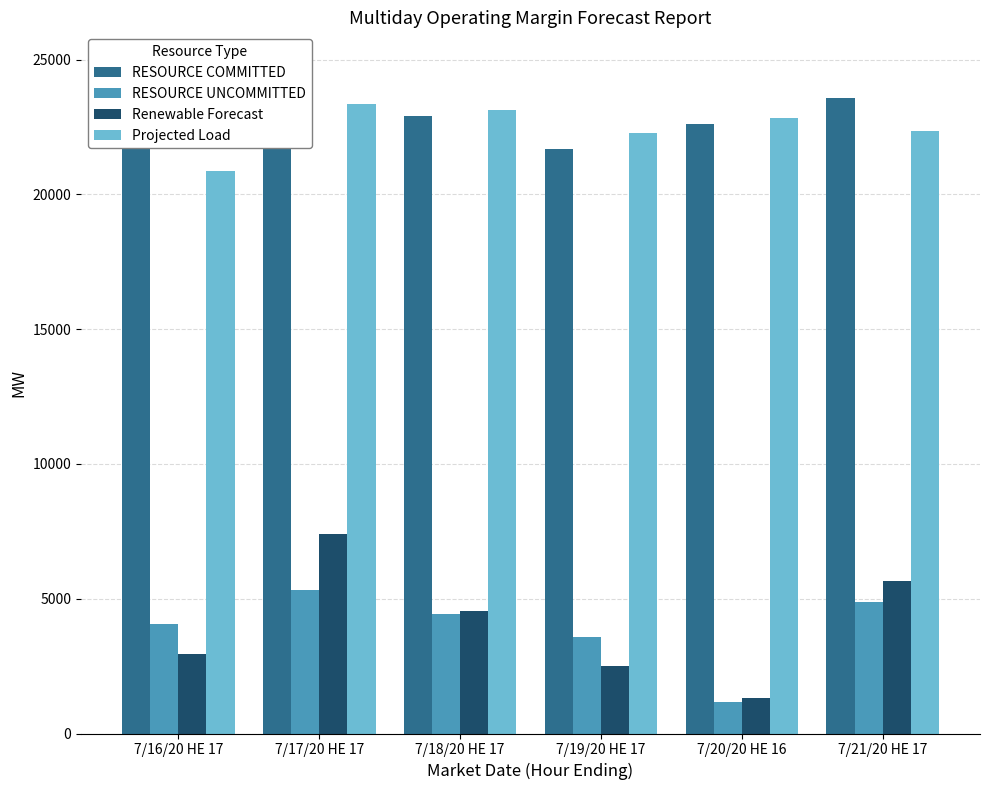

Is the value of Renewable Forecast at 7/18/20 HE 17 greater than the value of Projected Load at 7/21/20 HE 17?

No